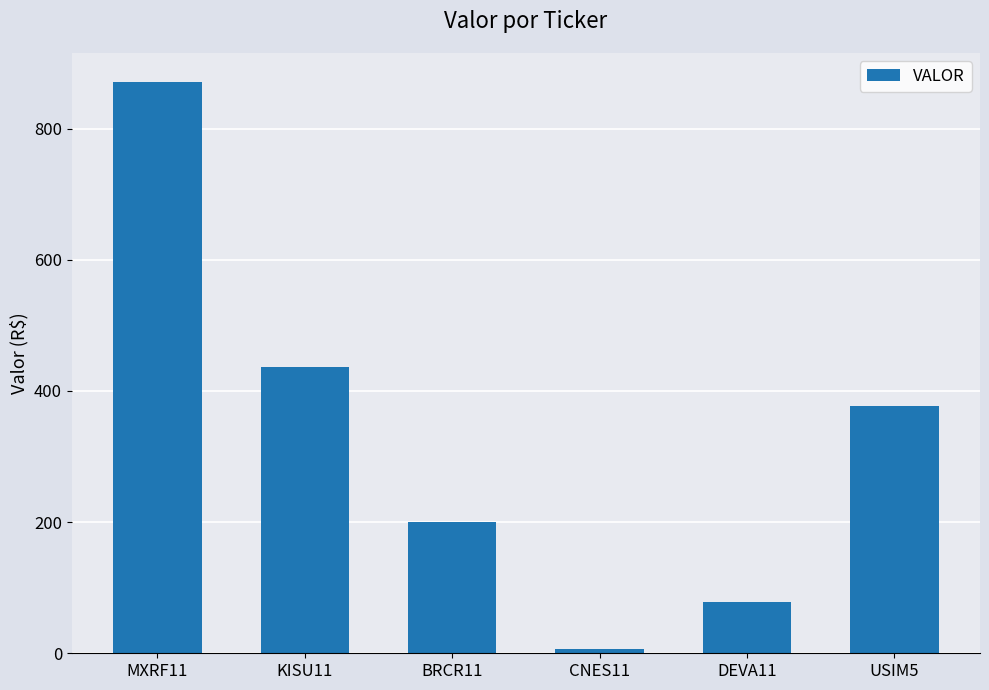

Between CNES11 and DEVA11, which is larger?

DEVA11